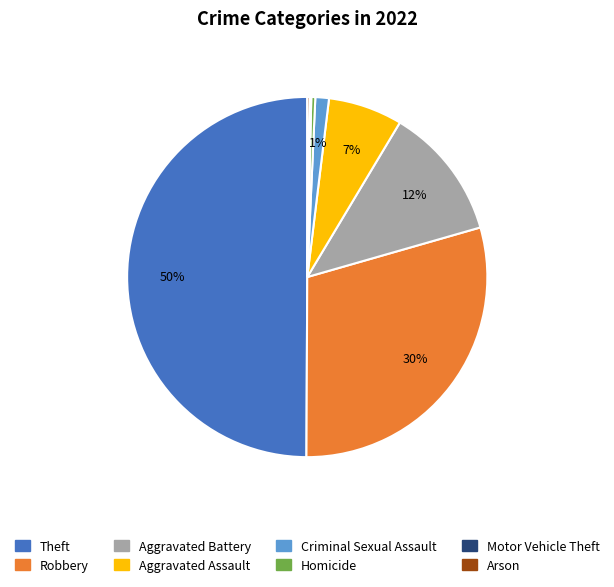

Do Aggravated Battery and Criminal Sexual Assault together represent more than half of the pie?

No